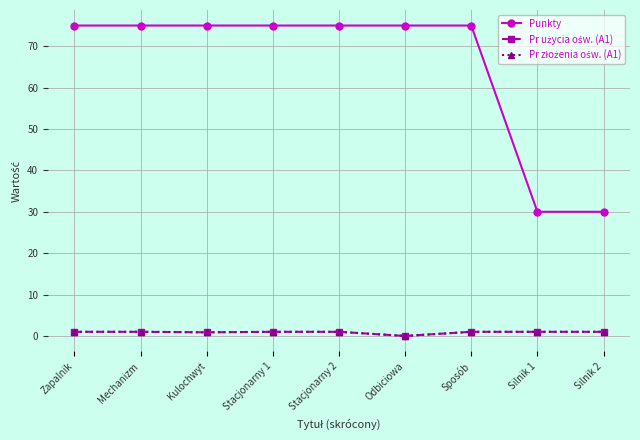

What position from the right is Silnik 1?

2